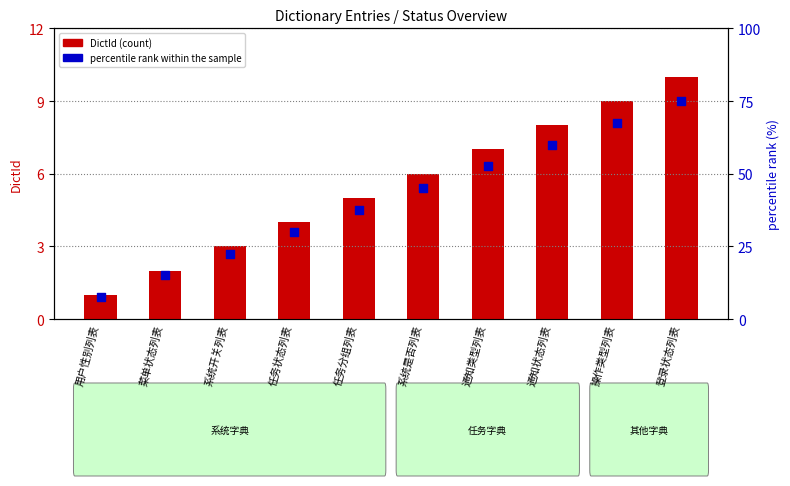

Which series has the largest total across all categories?

percentile rank within the sample